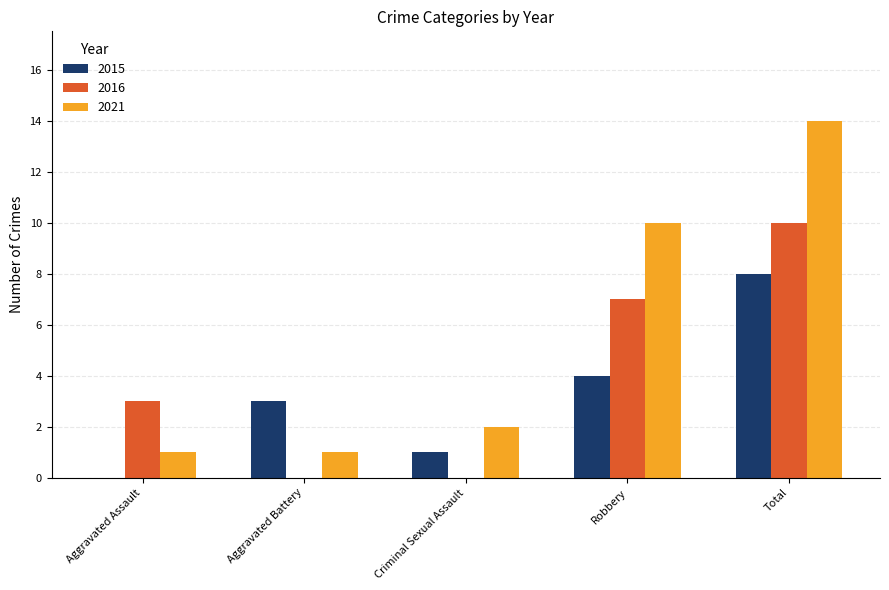

Between Criminal Sexual Assault and Robbery, which series saw the biggest shift?

2021